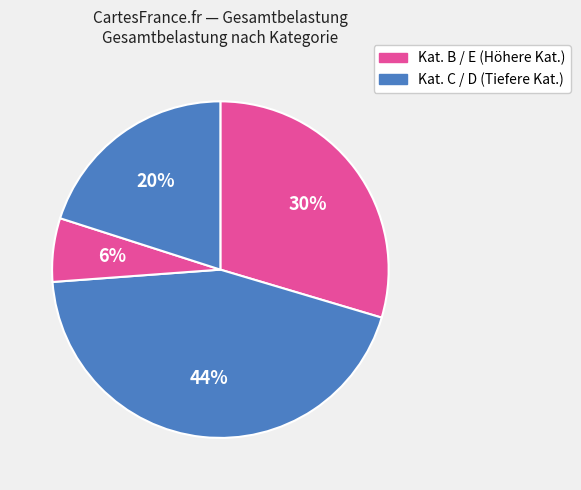

Which category has the biggest portion of the pie?

C